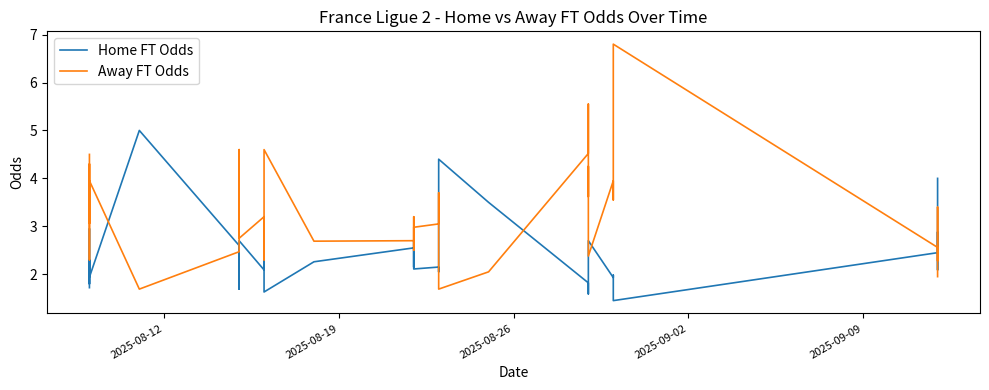

What is the value of the Home FT Odds point at the 4th from the left?

1.8